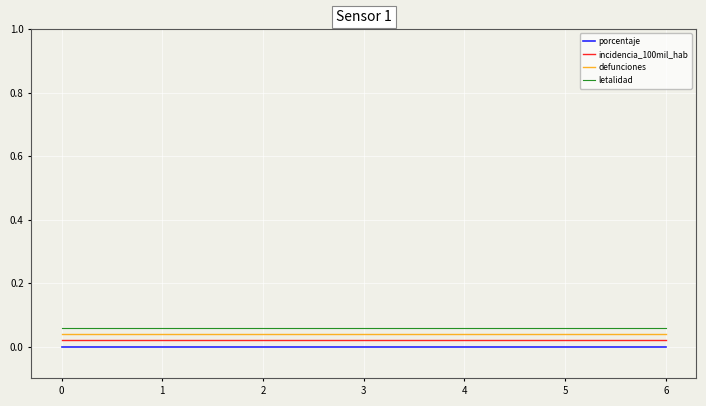

What is the greatest value displayed?

0.1